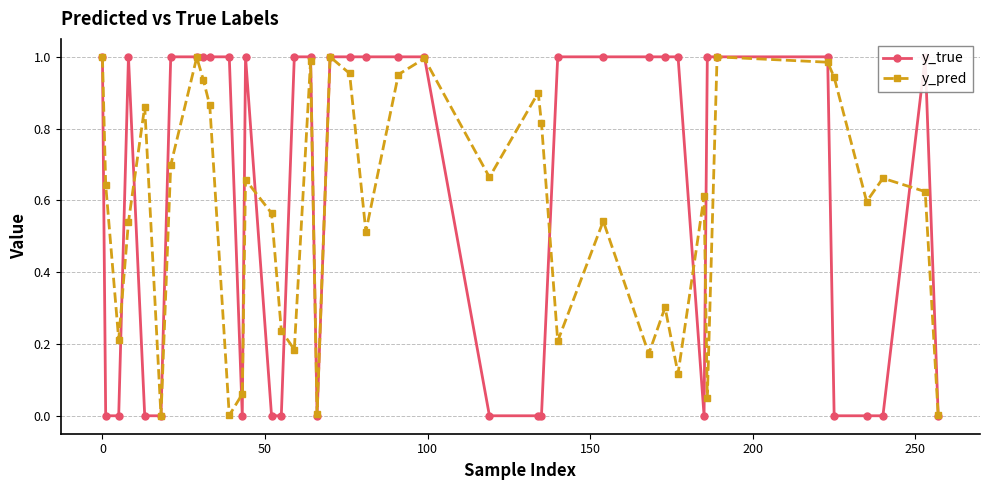

How many interior local valleys does the y_pred series have?

12